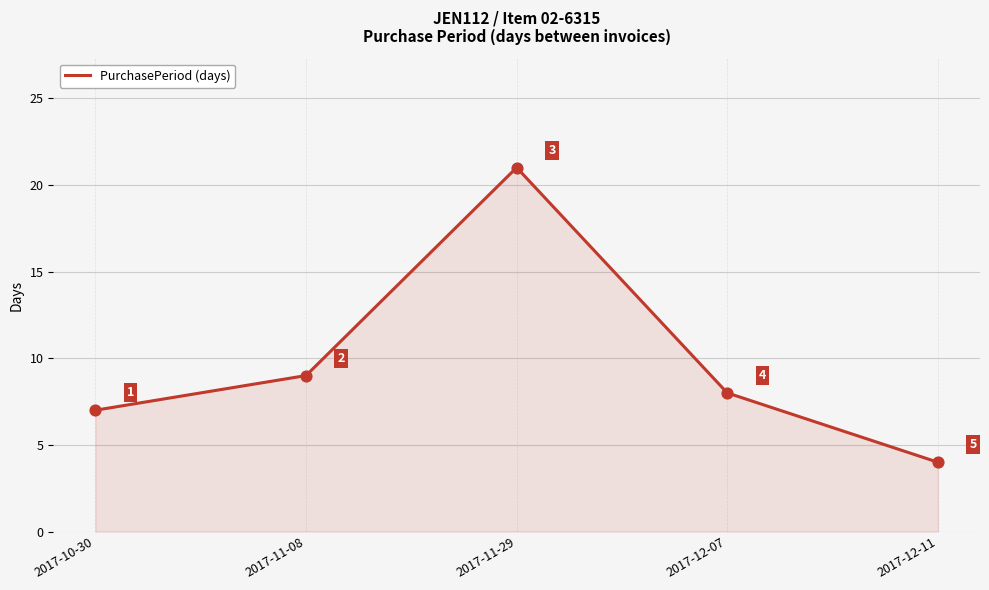

Approximately how many times larger is the value at 2017-12-11 compared to 2017-12-07?

0.5